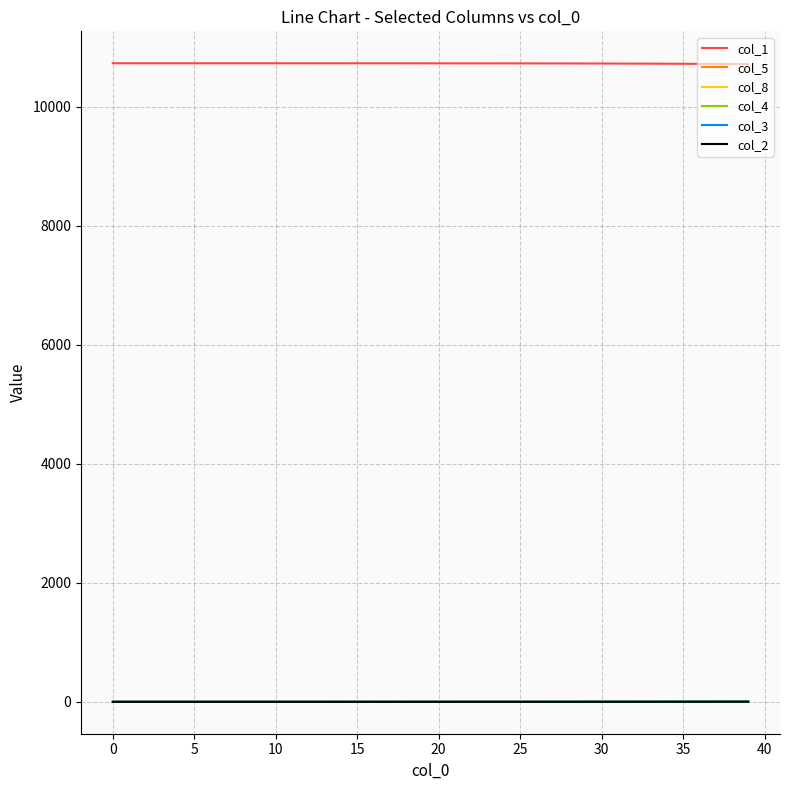

Which series has the largest total across all categories?

col_1